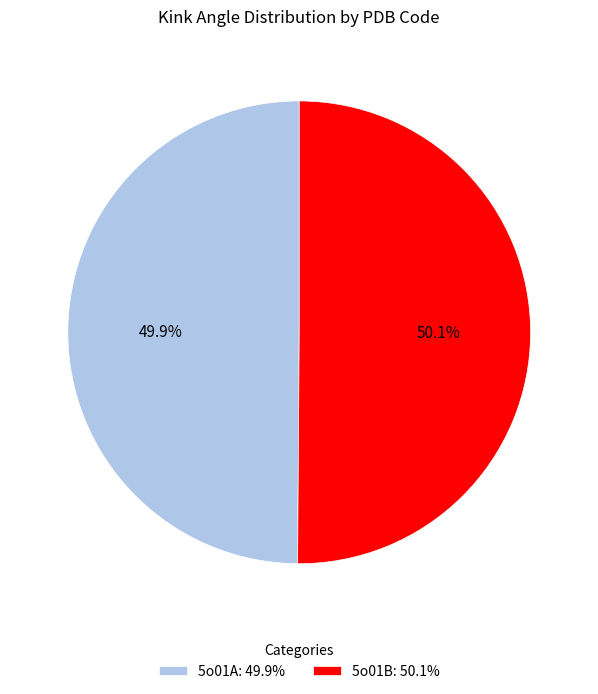

Combined, do 5o01A and 5o01B account for over 50%?

Yes